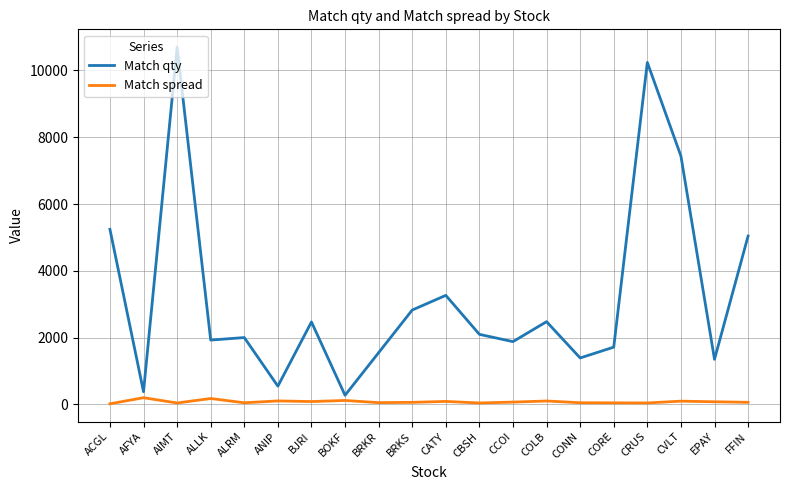

Is the value of Match spread at BOKF greater than the value of Match qty at CRUS?

No